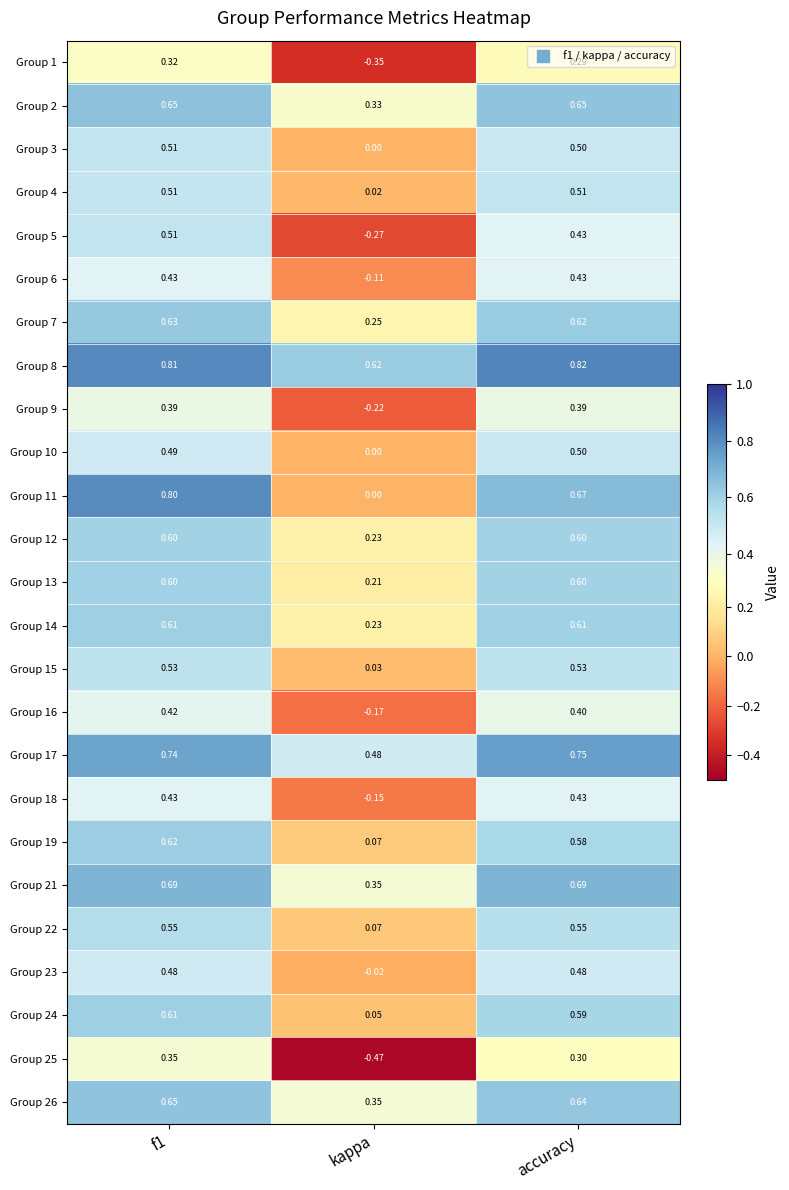

Which category has the lowest value across all series?

kappa